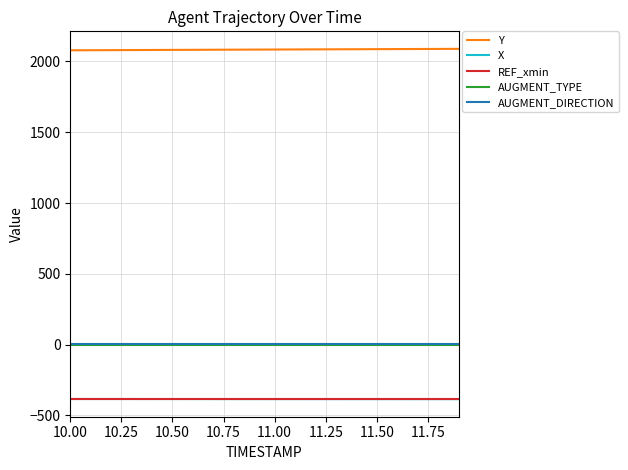

True or false: Y and AUGMENT_TYPE intersect in this chart.

False